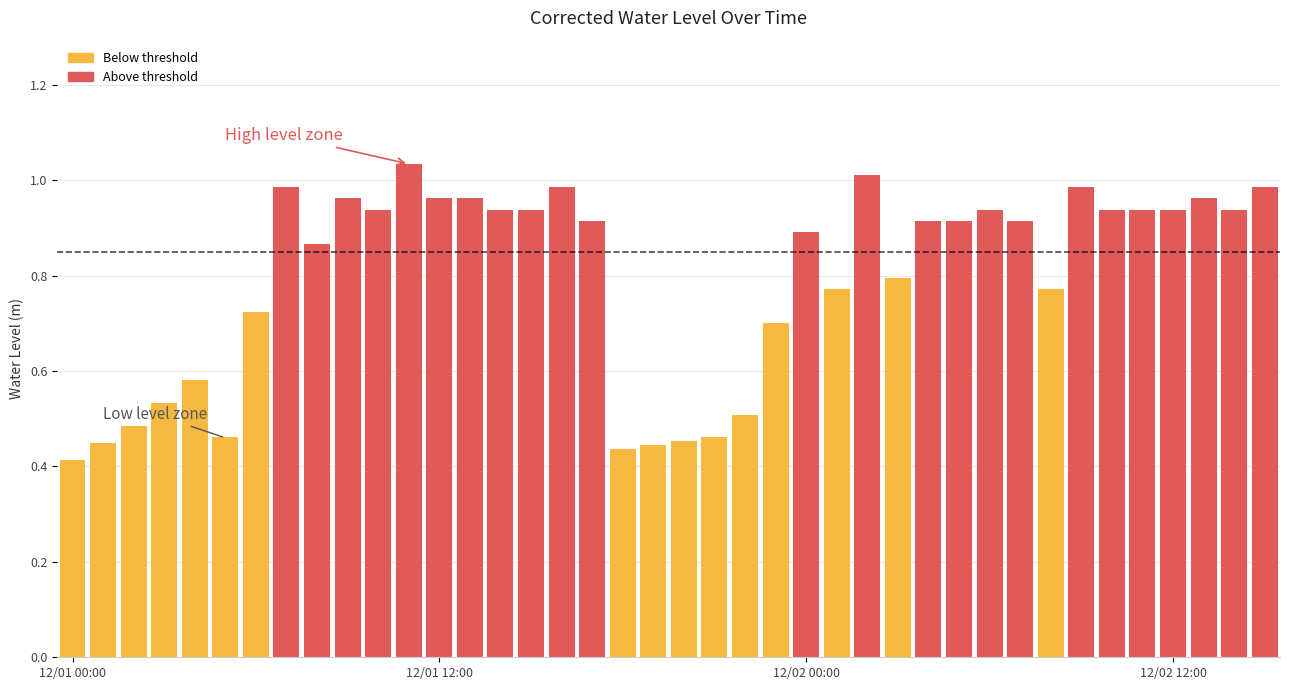

How many bars are there in total?

40